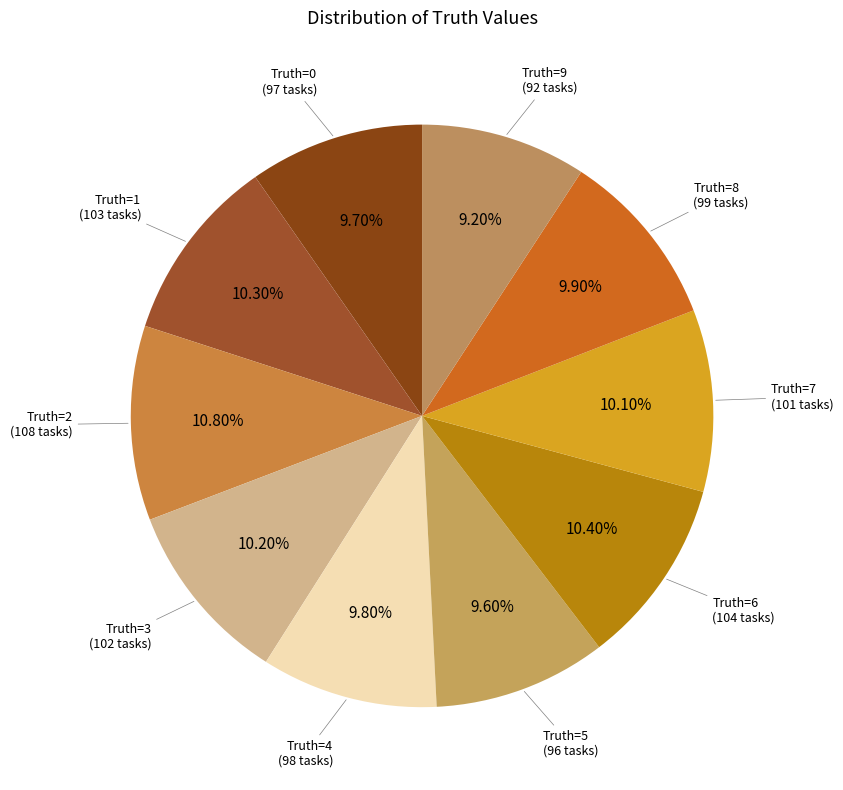

How many slices are in this pie chart?

10